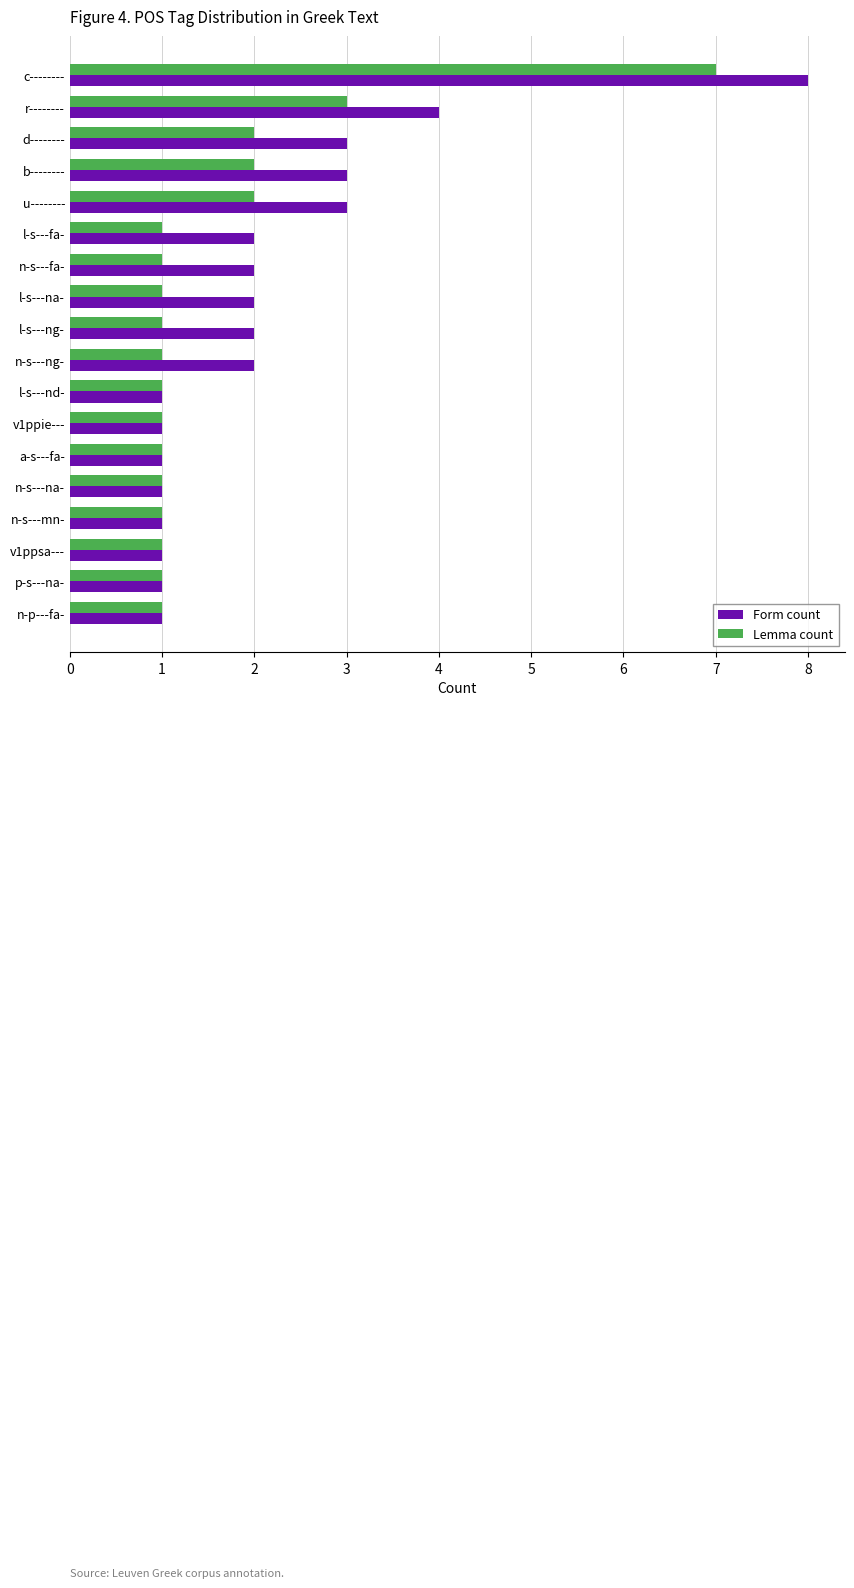

The value of Lemma count at n-s---na- is 1. True or false?

True